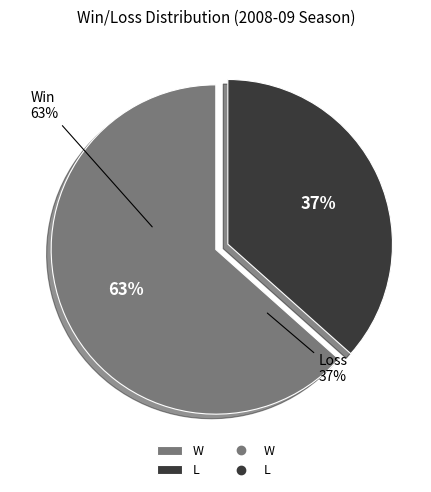

To the nearest percent, what is the average slice percentage?

50%